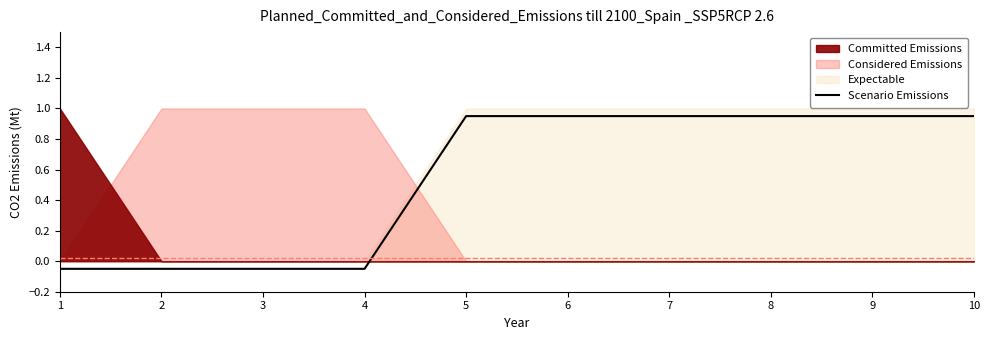

What is the difference between the maximum and second lowest values?

1.0